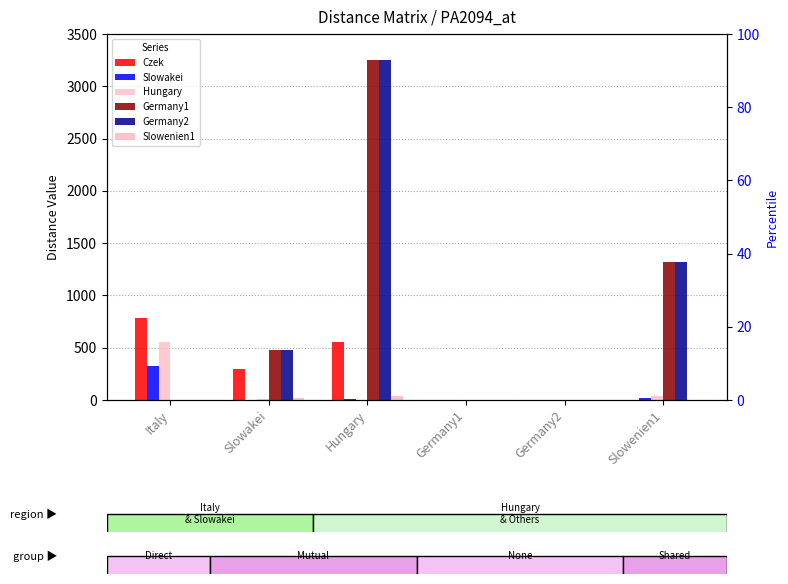

Is it true that Slowenien1 equals 27 at Slowakei?

False